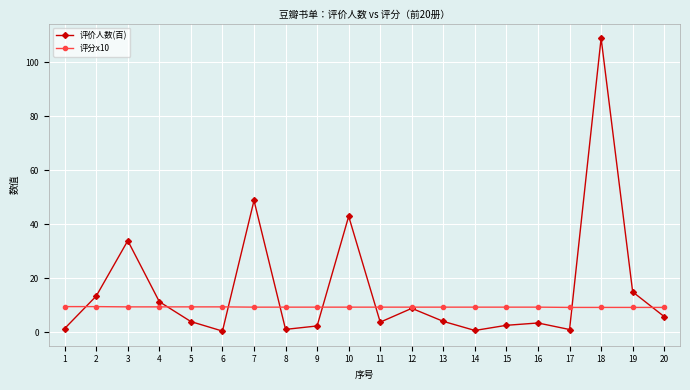

At which category is the sum across all series the highest?

18